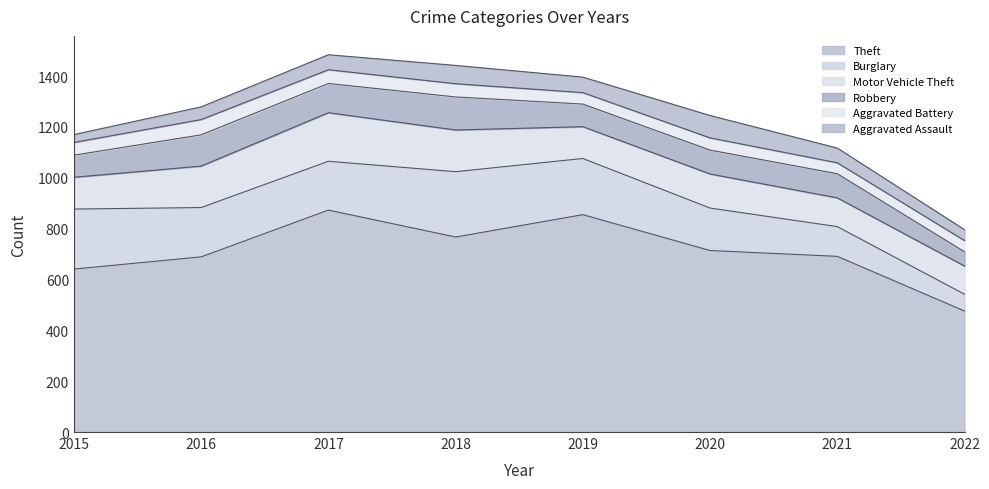

Is it true that Burglary equals 194 at 2016?

True